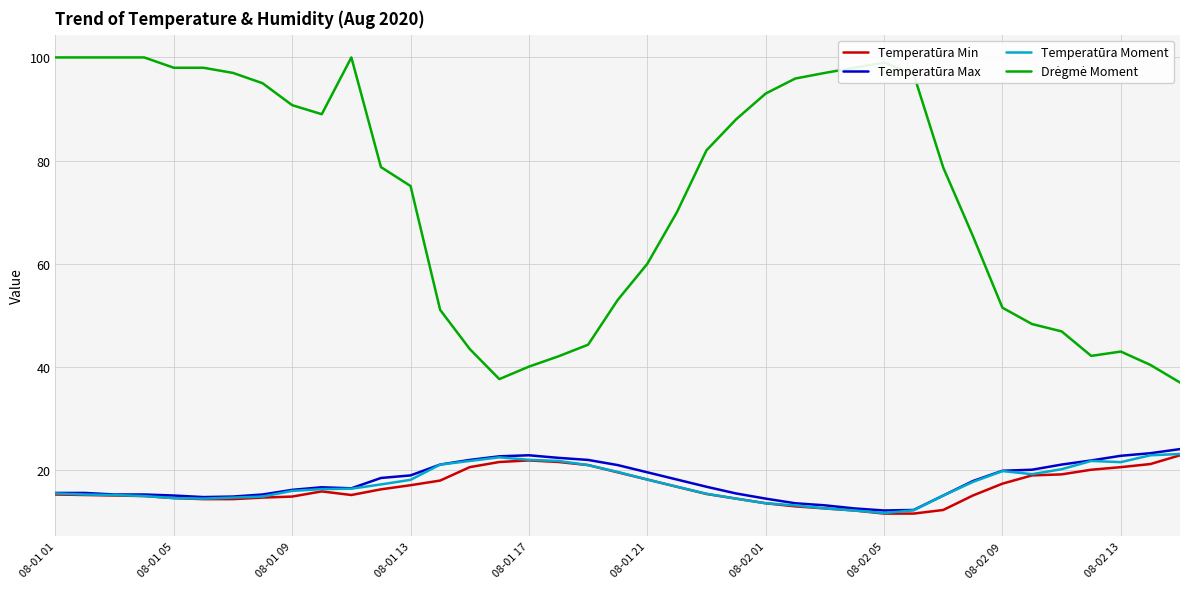

What is the maximum value shown in the chart?

100.0